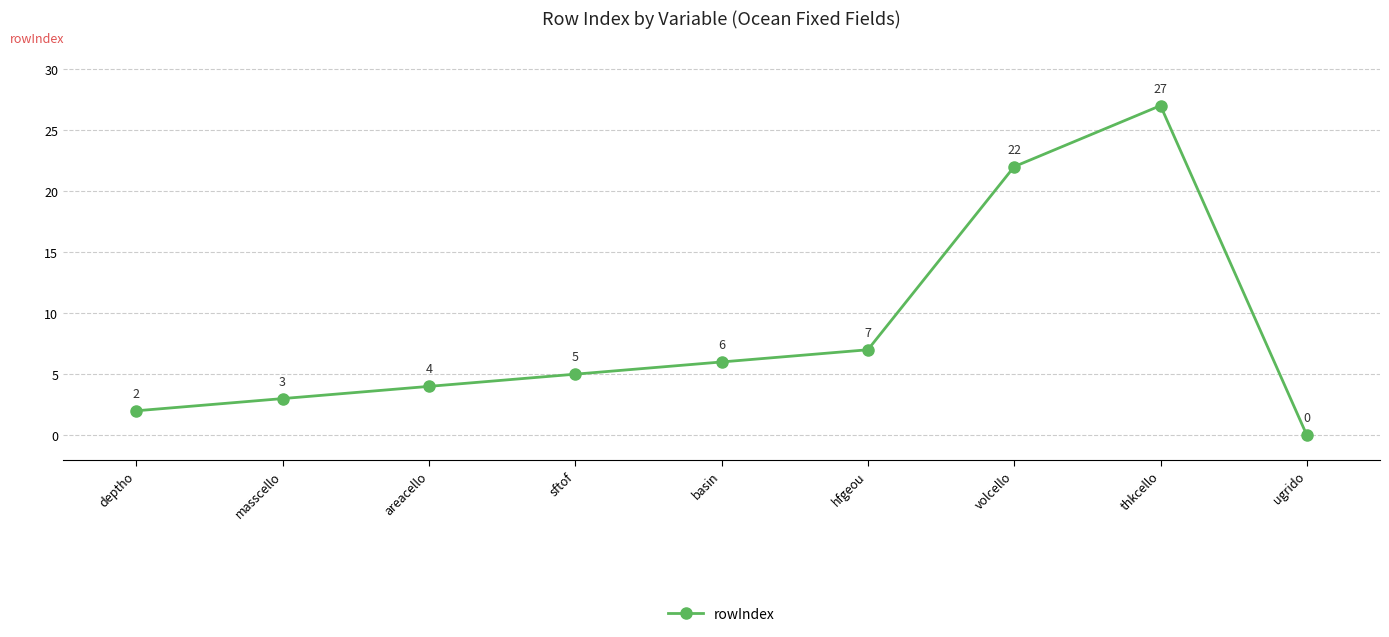

List the labels in order of value, largest first.

thkcello, volcello, hfgeou, basin, sftof, areacello, masscello, deptho, ugrido